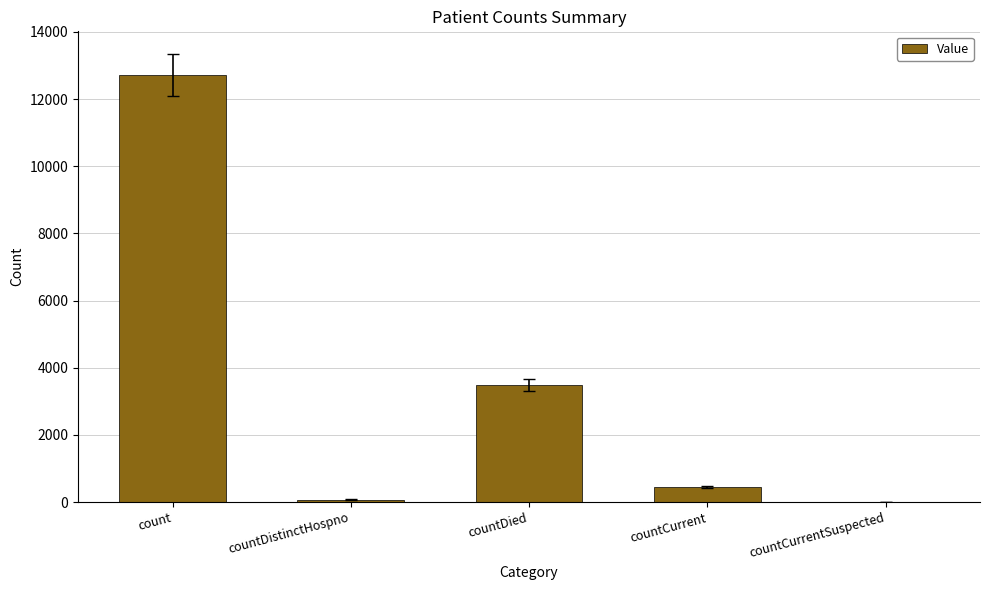

What is the maximum value shown in the chart?

12713